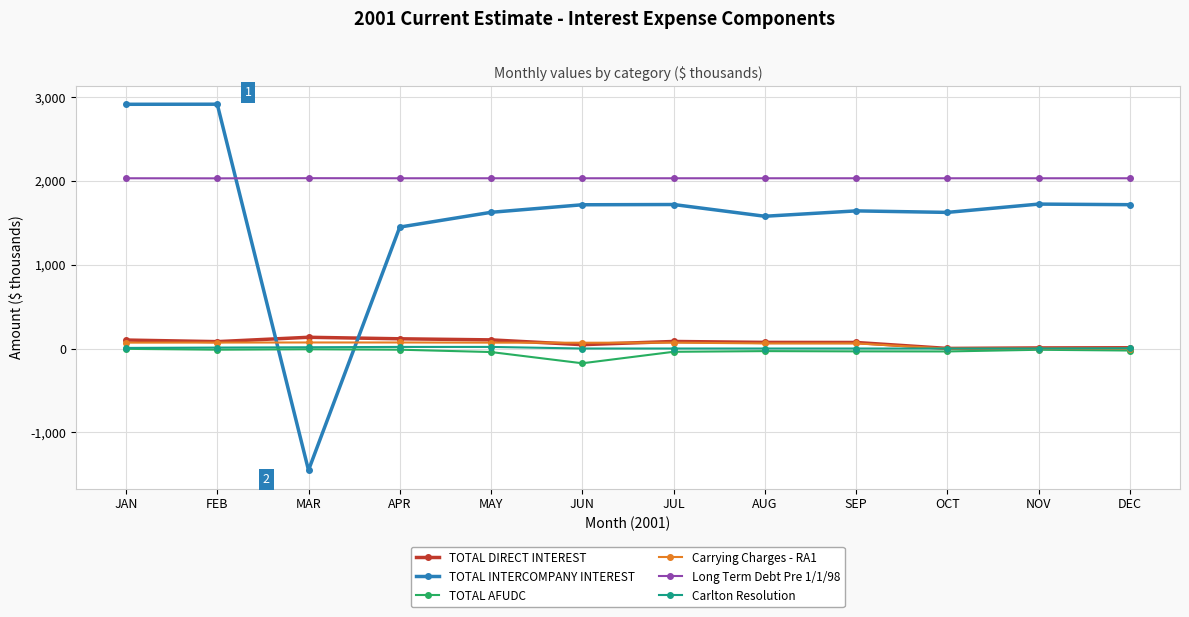

Is the value of Carrying Charges - RA1 at JAN greater than the value of TOTAL INTERCOMPANY INTEREST at FEB?

No